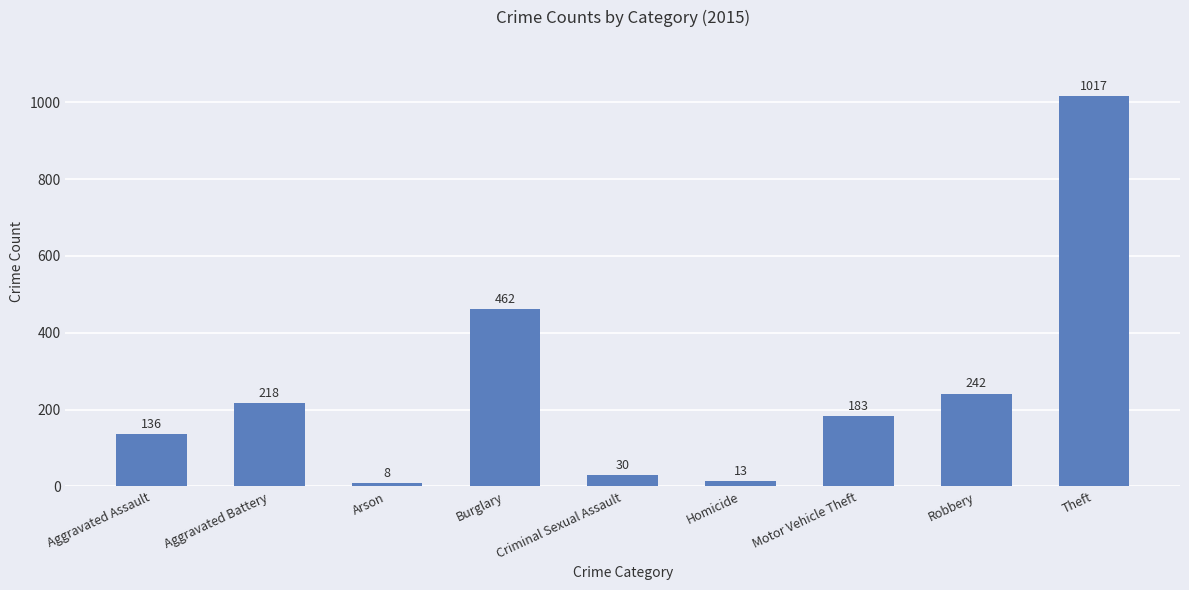

What is the label of the 3rd bar from the left?

Arson